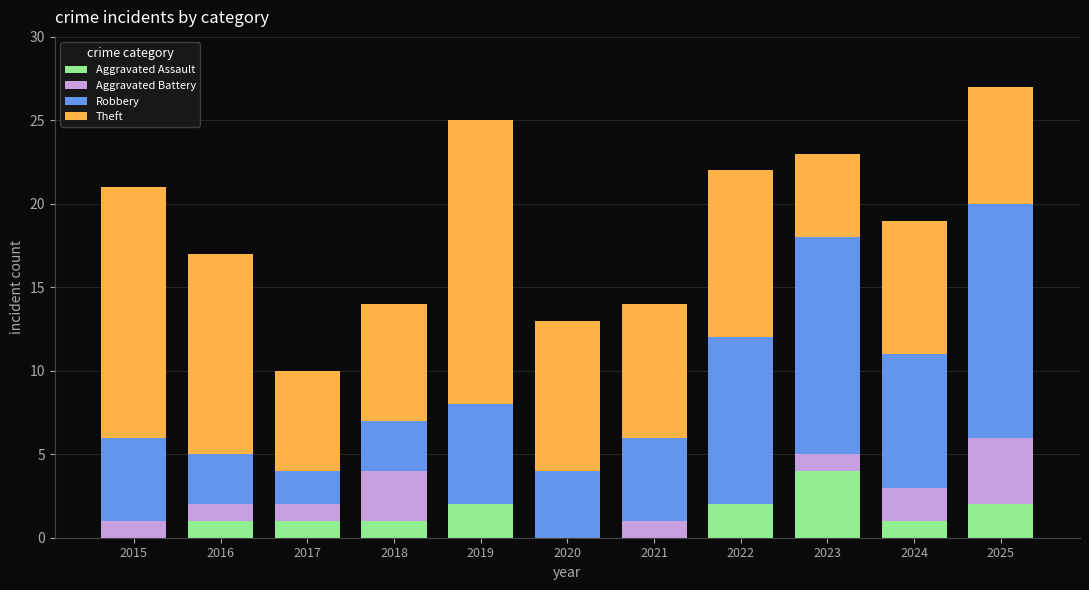

What is the maximum value for Aggravated Assault?

4